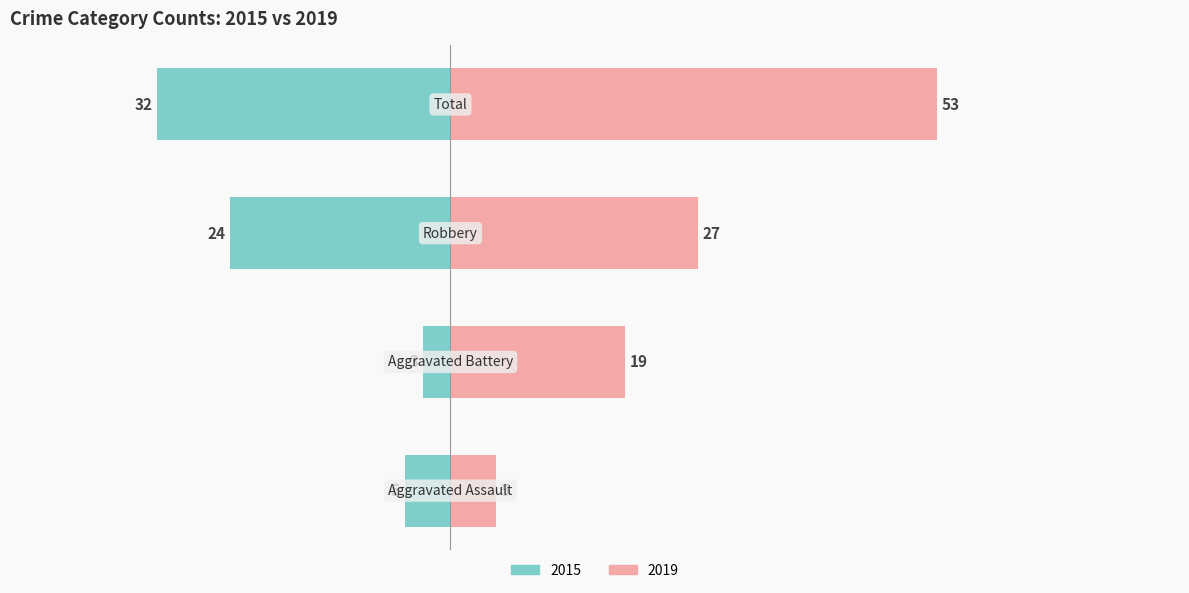

Reading left to right, what are all the values shown in this chart?

2015: -5	-3	-24	-32
2019: 5	19	27	53